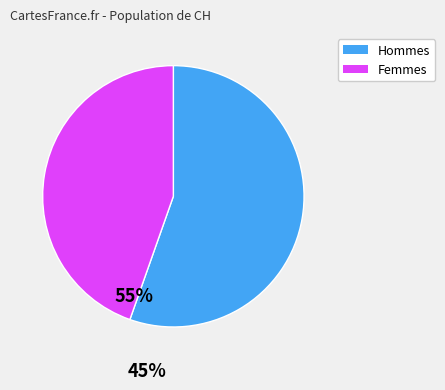

Is there a majority slice in this chart?

Yes